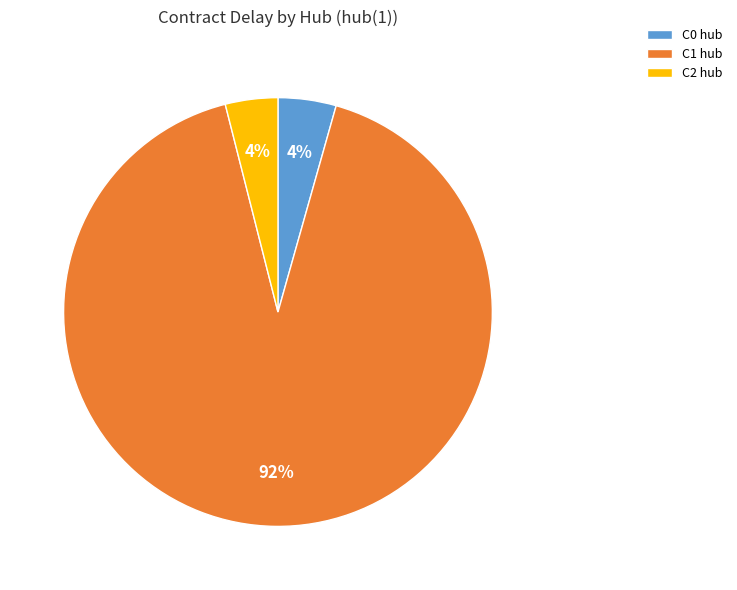

Do C2 hub and C1 hub together represent more than half of the pie?

Yes